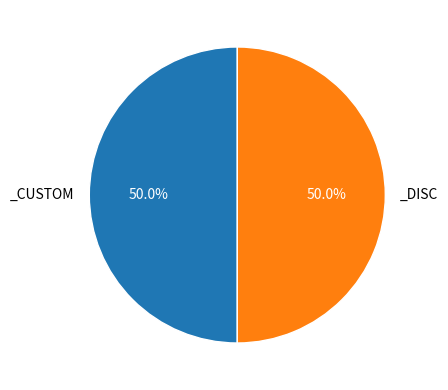

Count the number of slices in the pie.

2